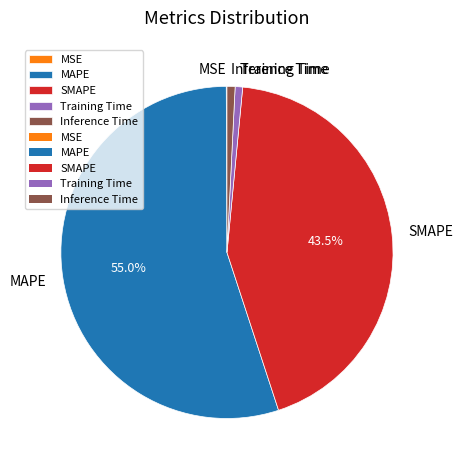

Which category accounts for the majority?

MAPE